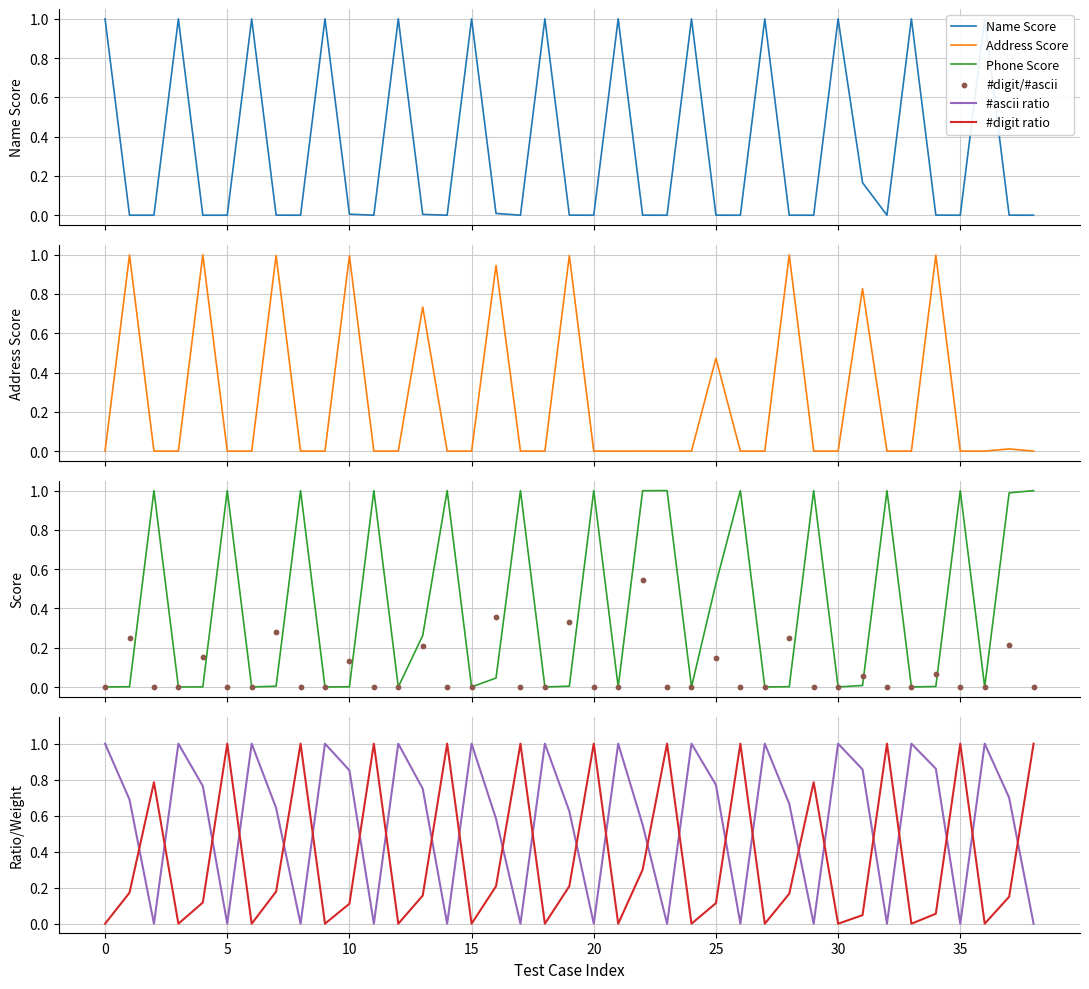

At which category is the sum across all series the highest?

22